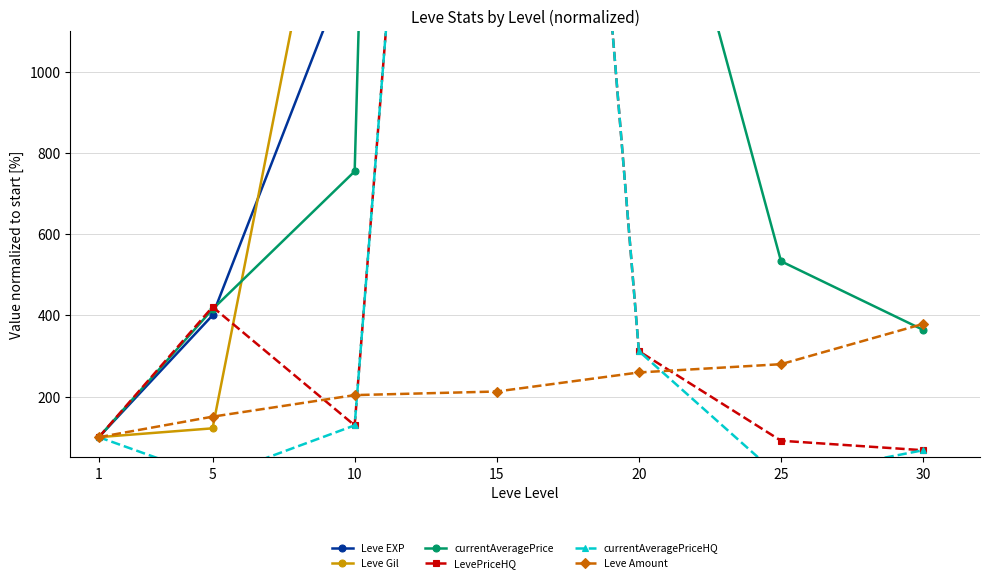

True or false: LevePriceHQ has more than 2 interior local peaks.

False